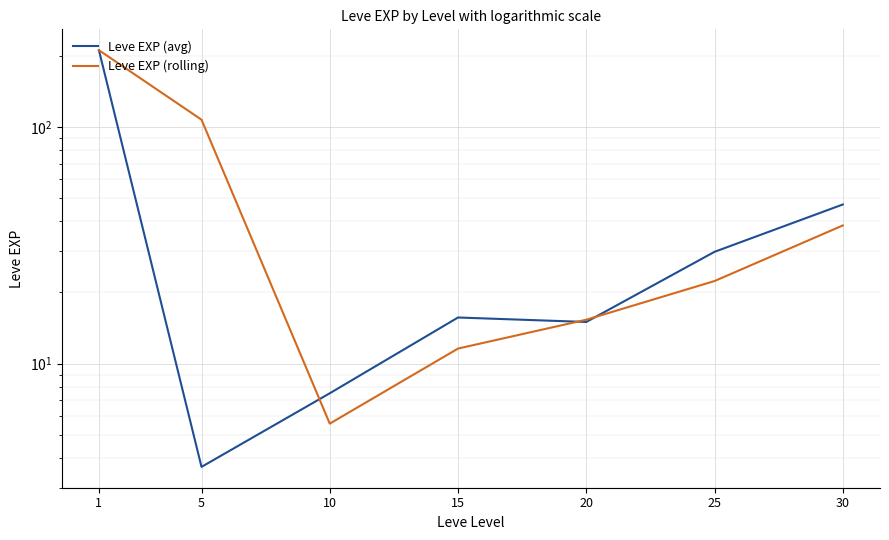

What is the approximate value of Leve EXP (avg) at 1?

210.7